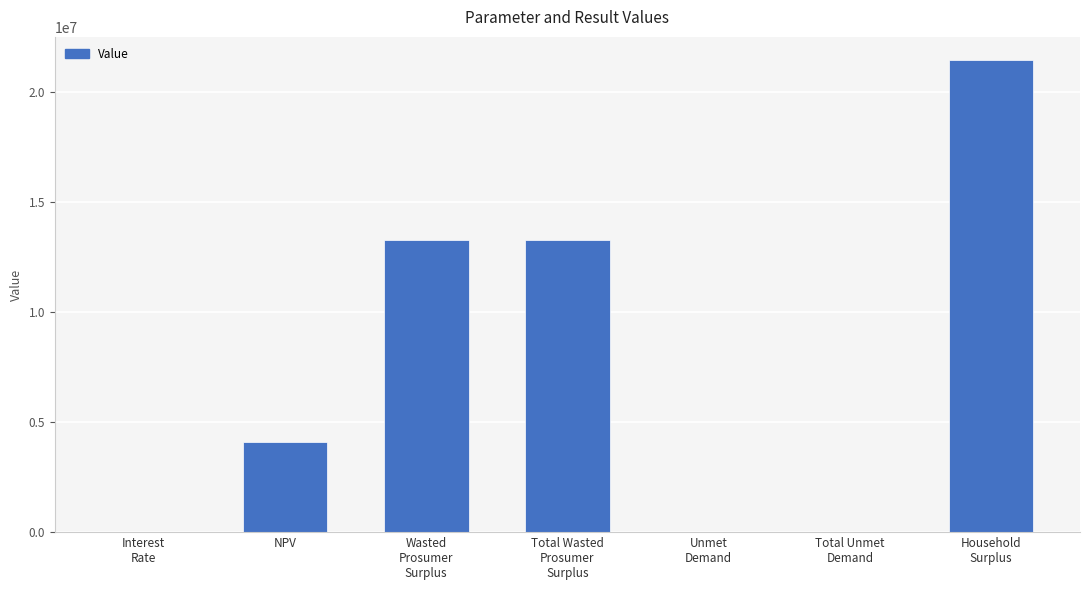

What is the sum of all values?

52102611.1